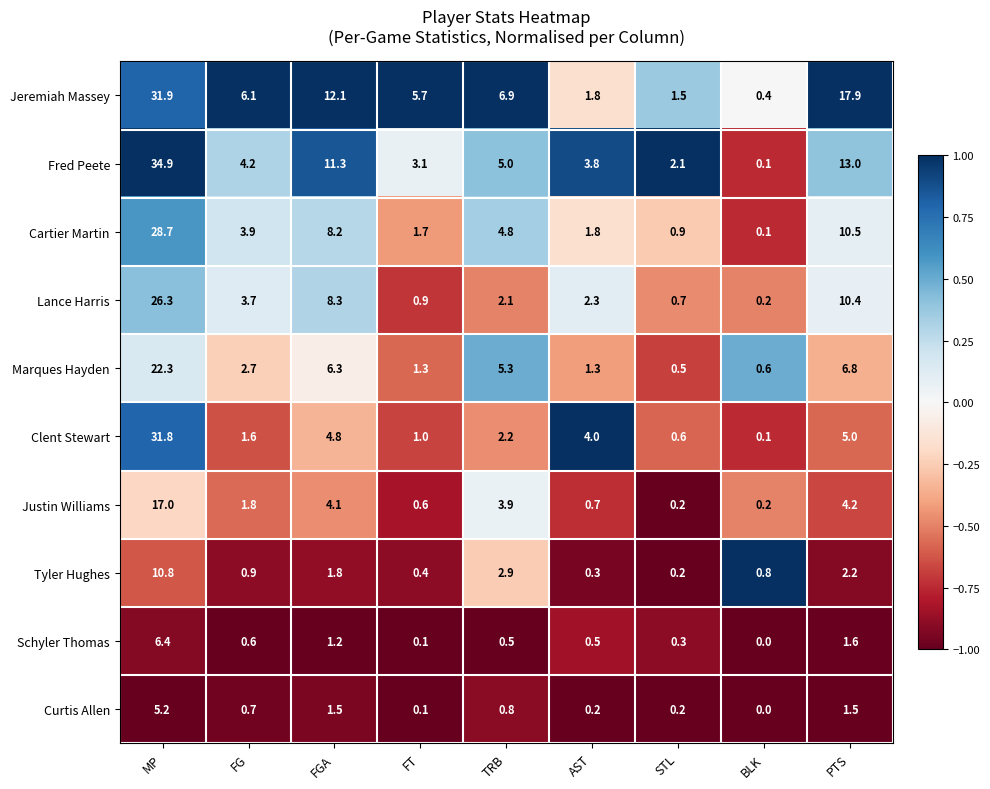

What is the difference between the highest and lowest values at FGA?

10.9